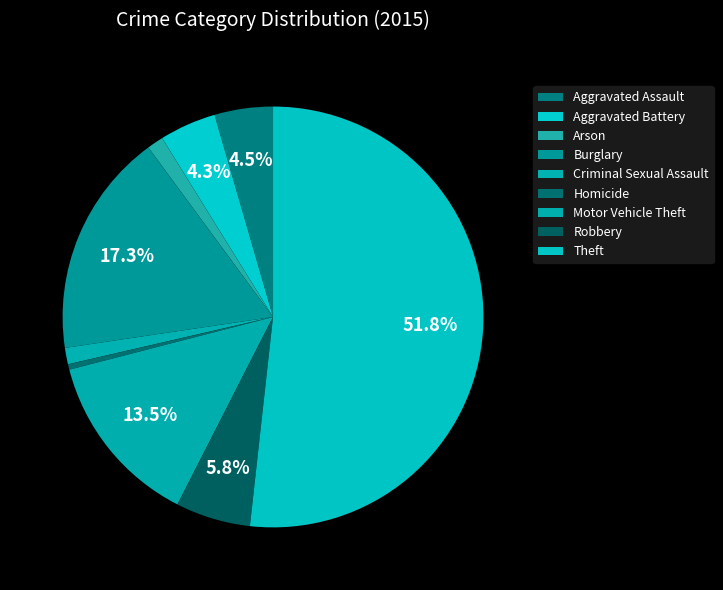

What percentage is NOT represented by Theft?

48.2%